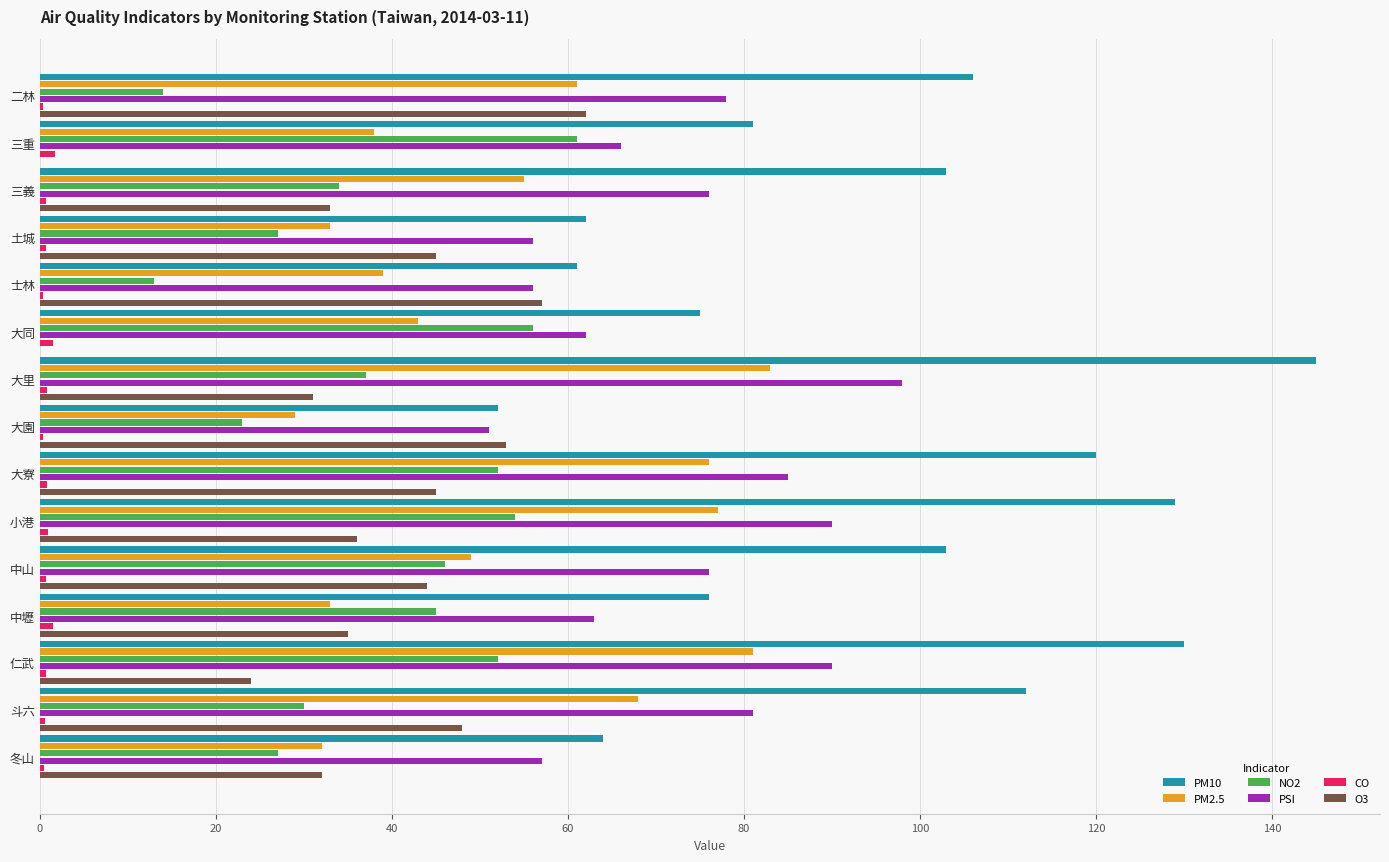

What is the highest value of the PM10 series?

145.0